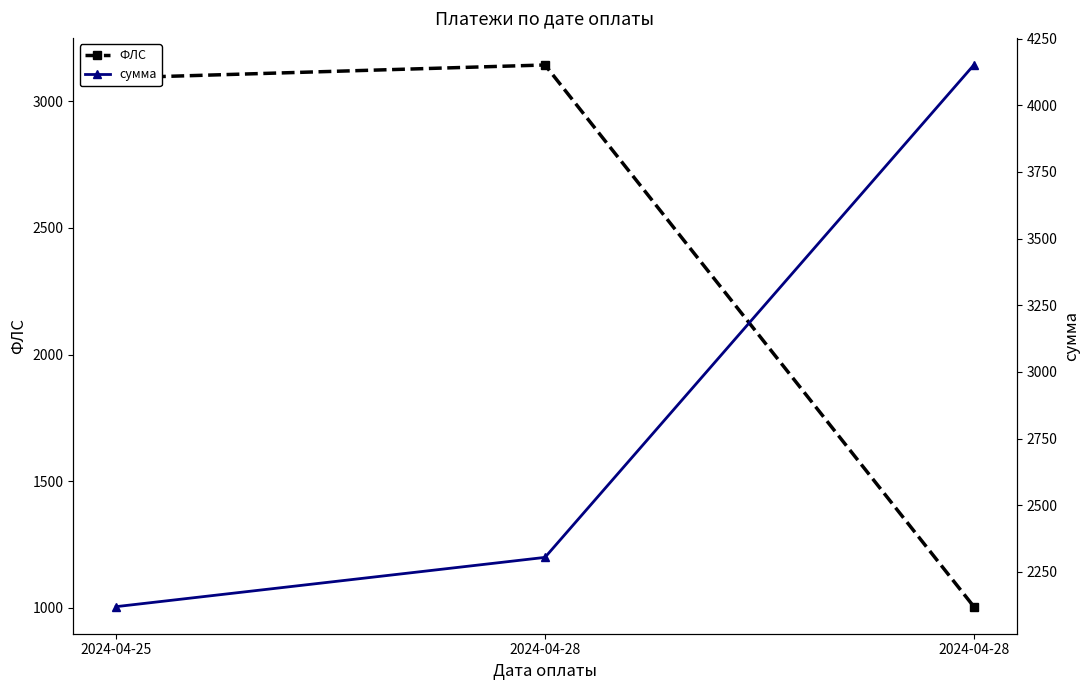

Reading left to right, transcribe all the data shown in this chart.

ФЛС: 2024-04-25=3092.0	2024-04-28=3143.0	2024-04-28=1005.0
сумма: 2024-04-25=2120.1	2024-04-28=2304.7	2024-04-28=4150.9